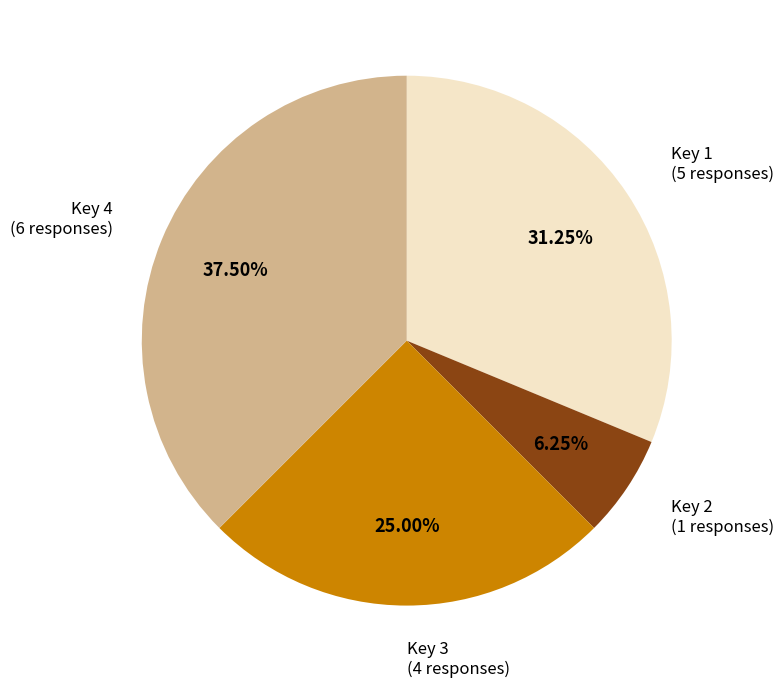

Is there a majority slice in this chart?

No